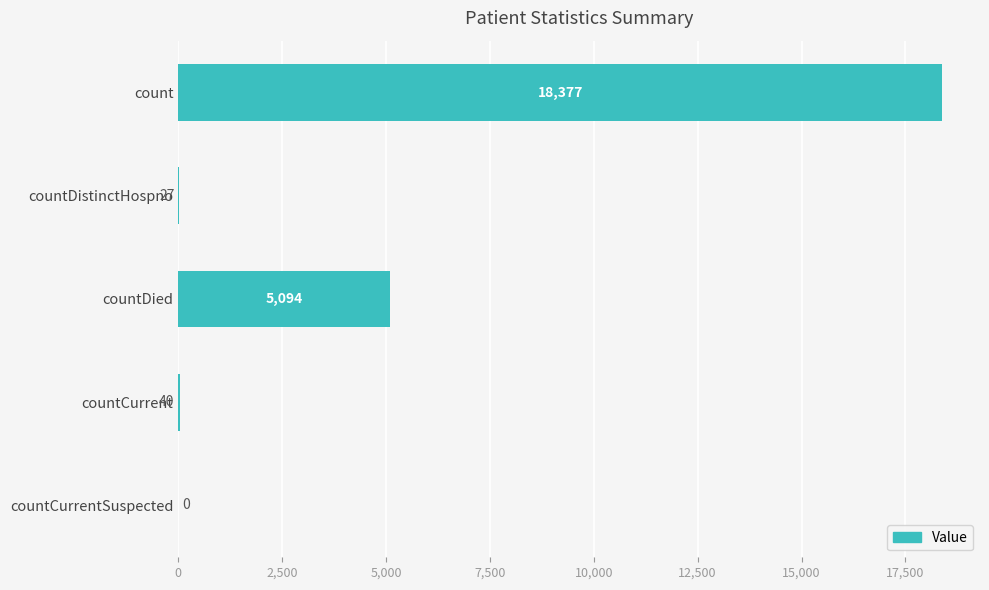

What is the greatest value displayed?

18377